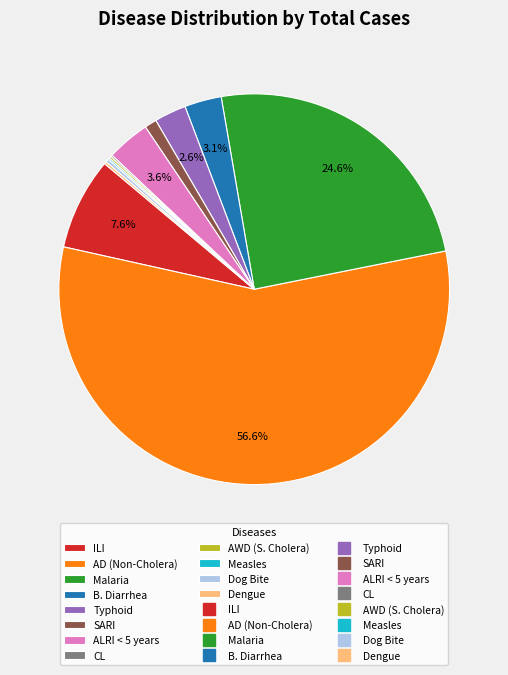

Which category accounts for the majority?

AD (Non-Cholera)